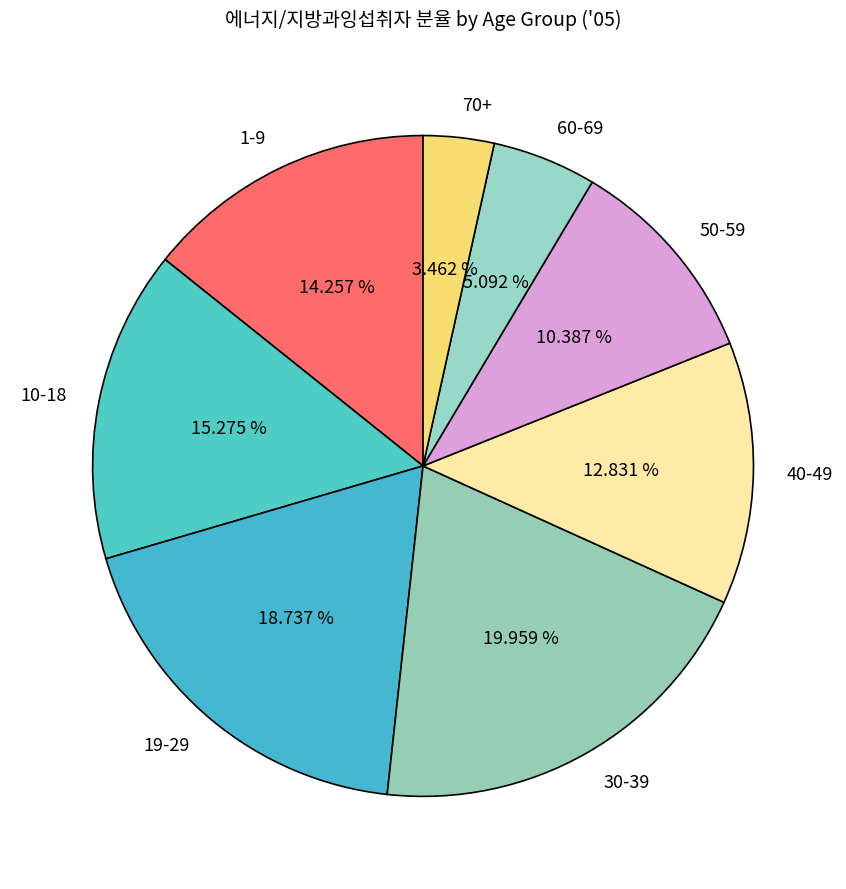

Which has a higher value, 19-29 or 60-69?

19-29